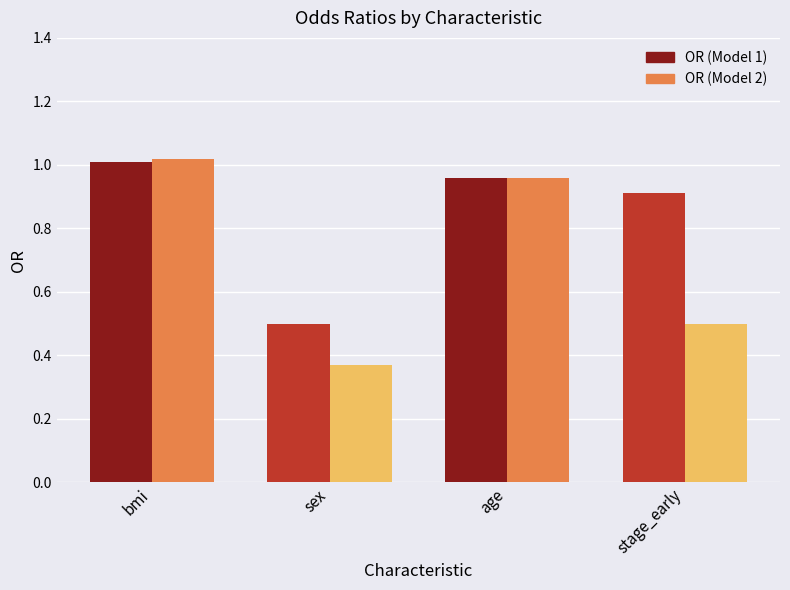

Rank the series at sex from lowest to highest value.

OR (Model 2), OR (Model 1)